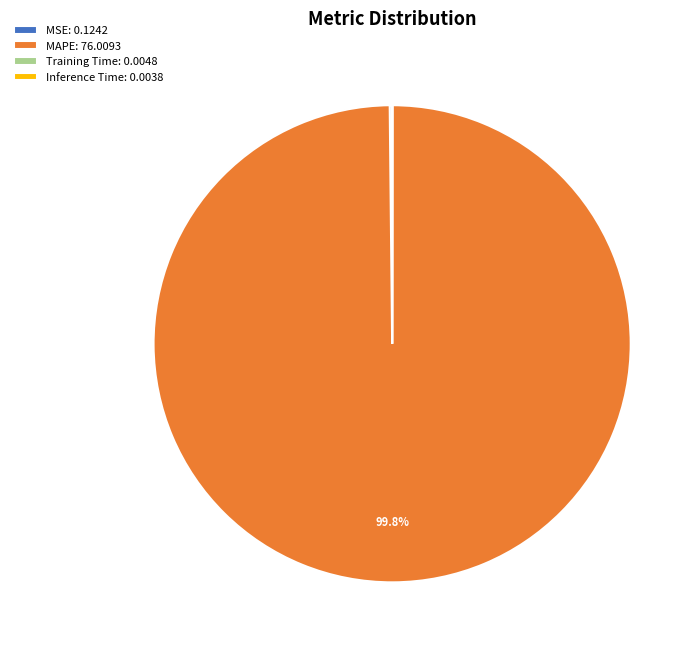

Does any single category account for the majority?

Yes